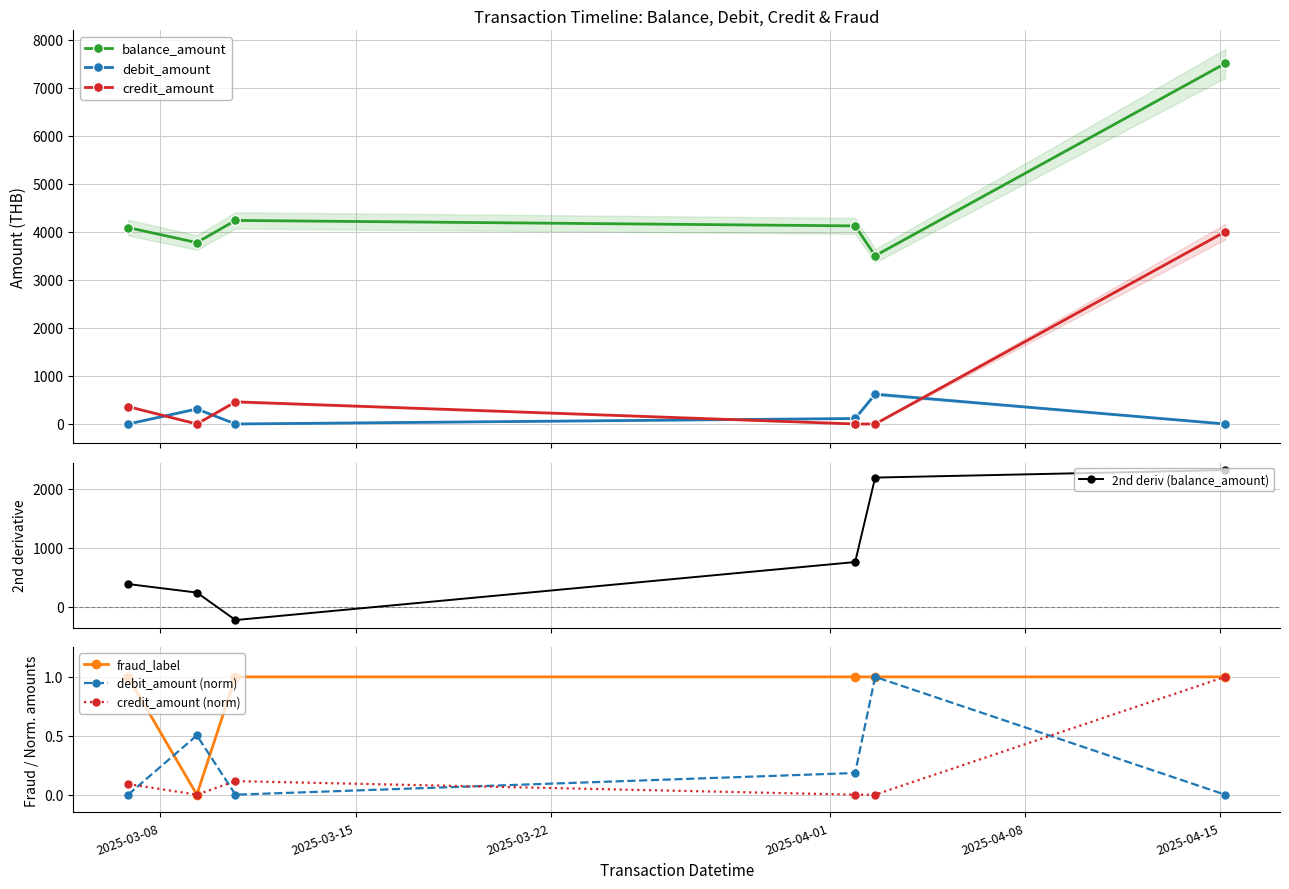

What is the sum of all debit_amount values?

1047.7